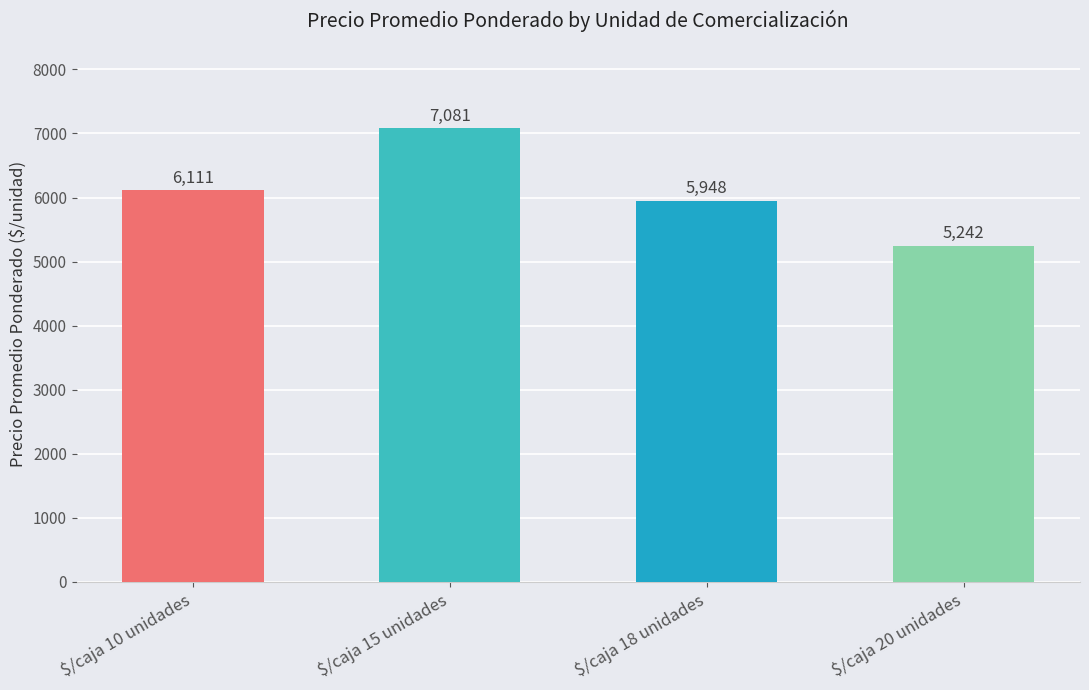

What value does the data have at $/caja 20 unidades, to the nearest 50?

5250